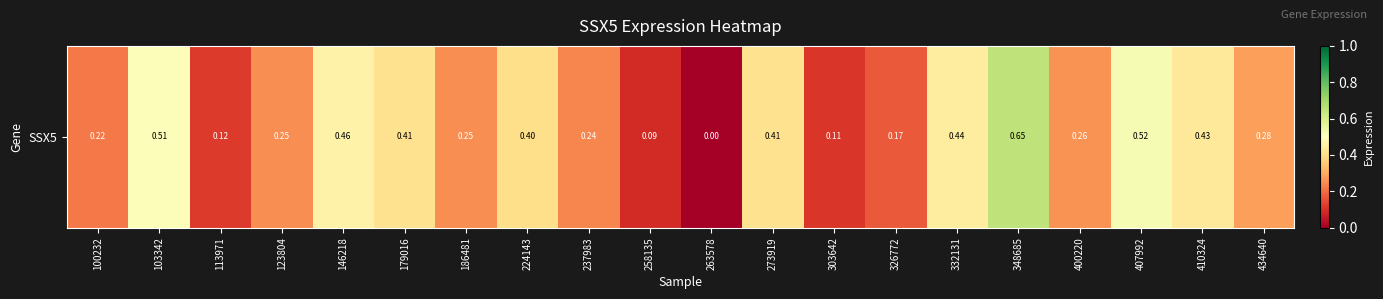

Reading right to left, extract all data points from this chart.

434640=0.3	410324=0.4	407992=0.5	400220=0.3	348685=0.7	332131=0.4	326772=0.2	303642=0.1	273919=0.4	263578=0.0	258135=0.1	237983=0.2	224143=0.4	186481=0.2	179016=0.4	146218=0.5	123804=0.2	113971=0.1	103342=0.5	100232=0.2